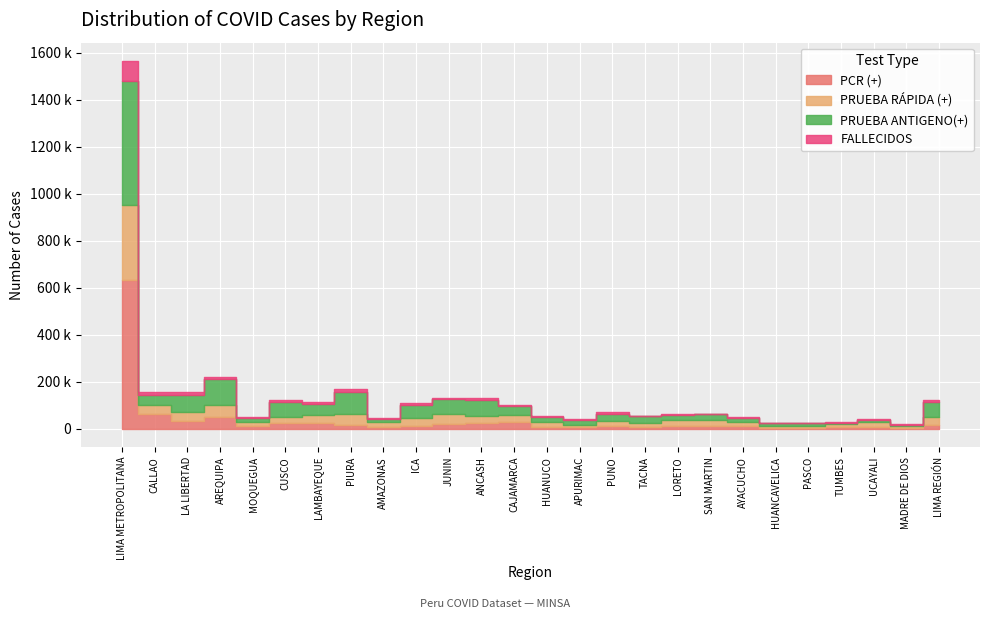

Is it true that PCR (+) equals 23748 at ANCASH?

True